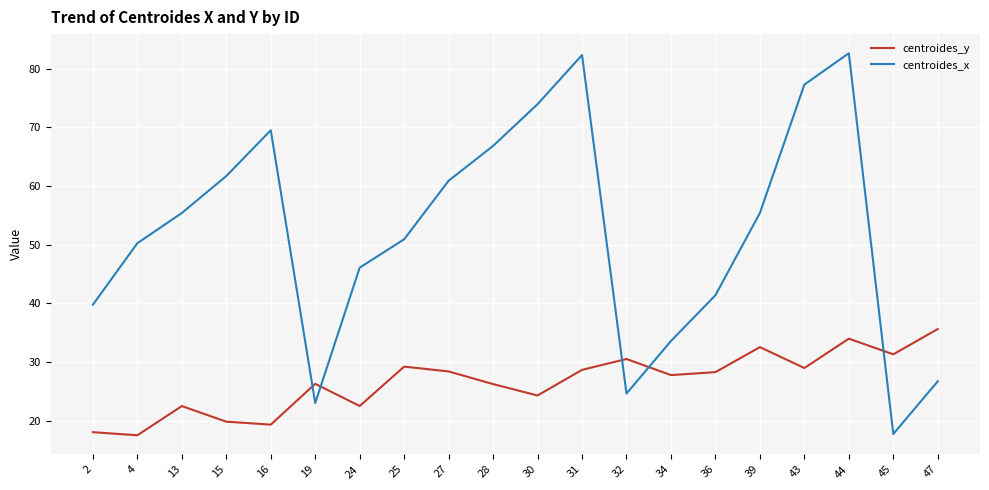

Is it true that centroides_x equals 61.6 at 36?

False